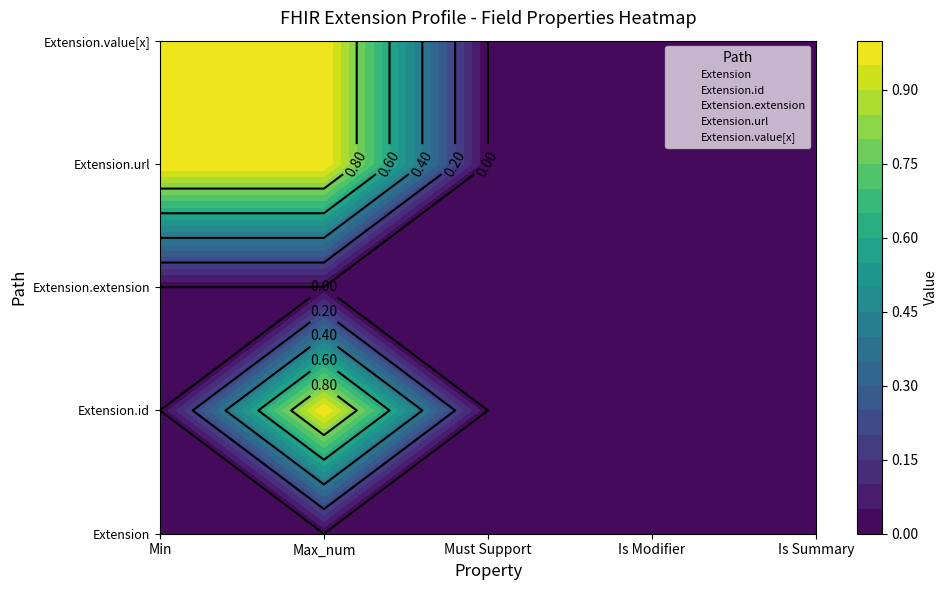

How many series are shown in this chart?

5